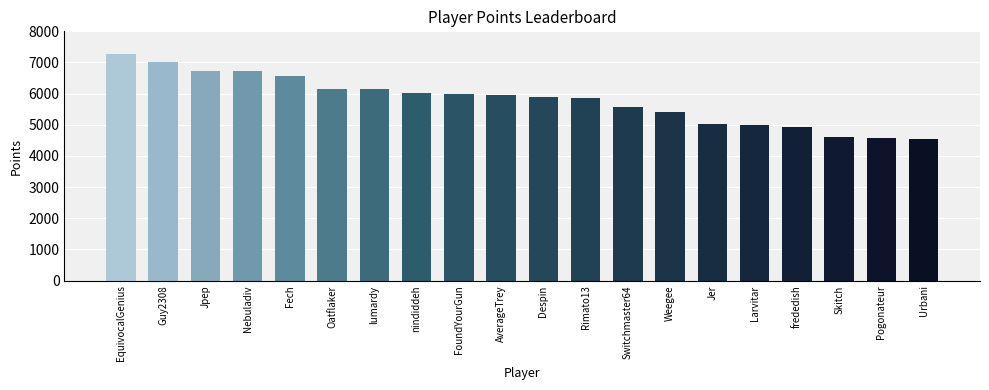

What value does the data have at Weegee?

5413